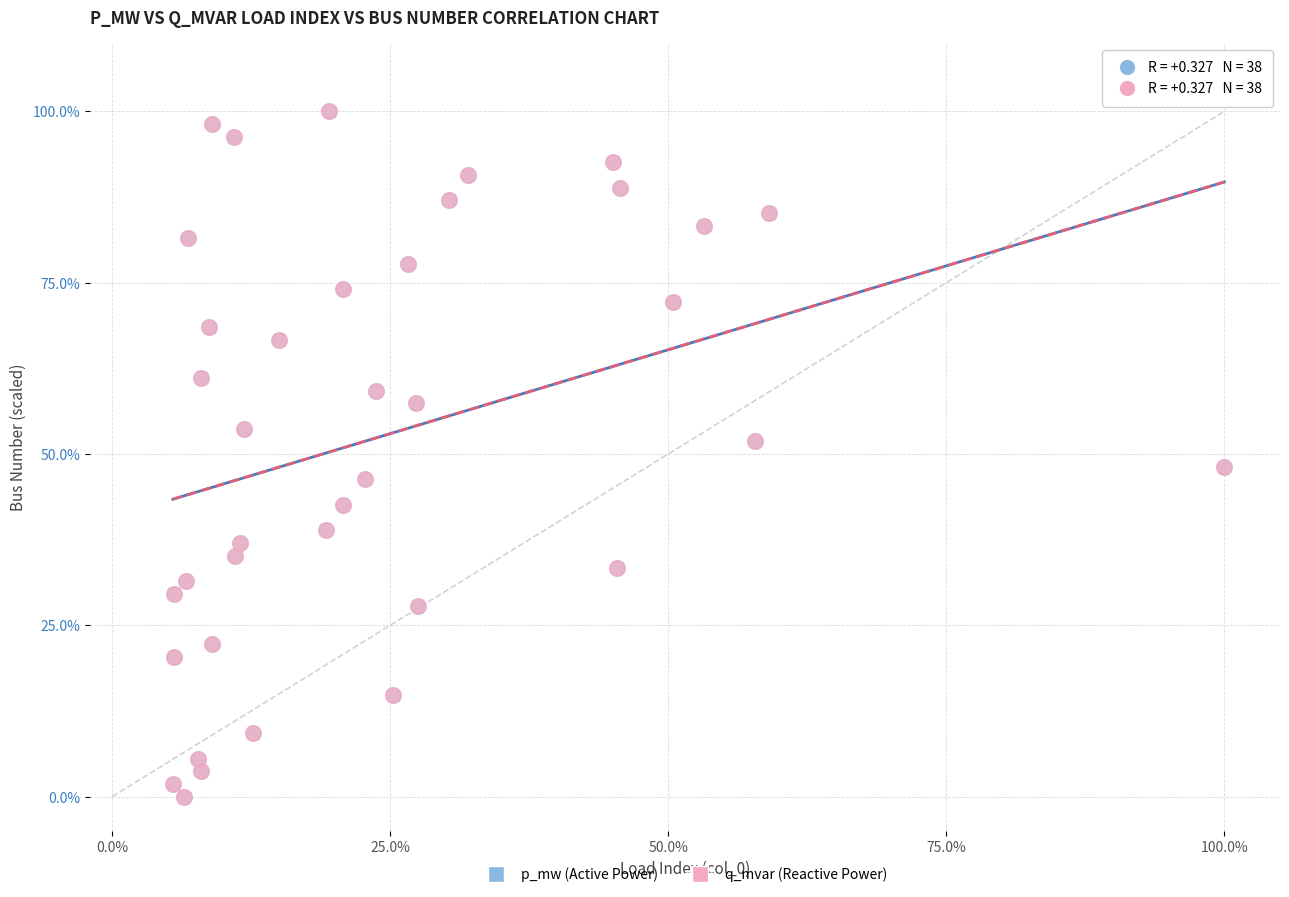

What are all the series names shown in the legend?

p_mw (Active Power), q_mvar (Reactive Power)